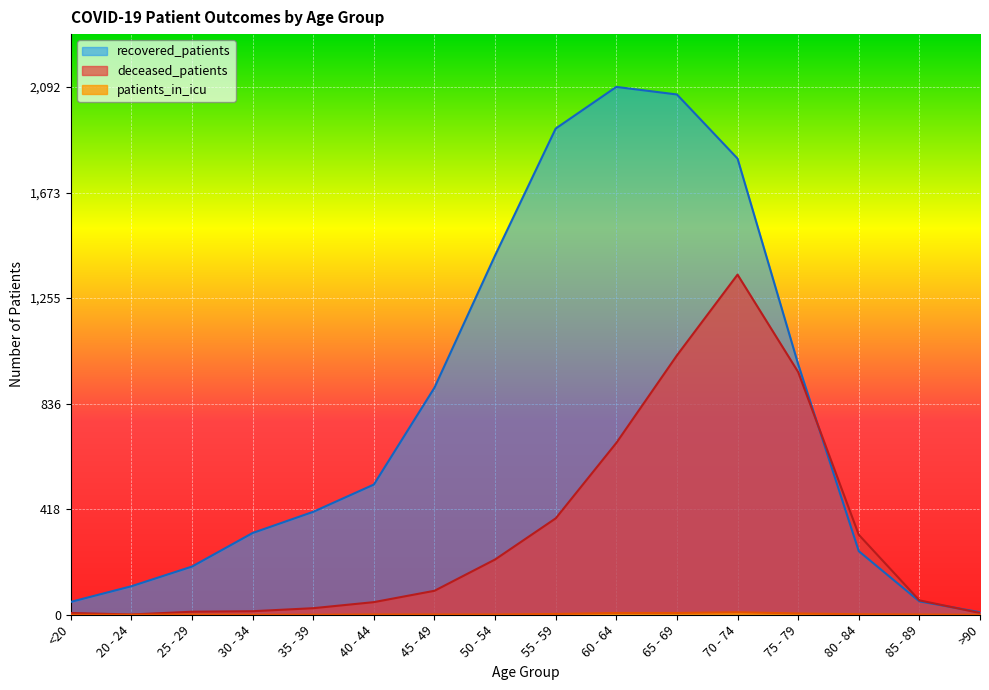

What is the sum of all recovered_patients values?

13124